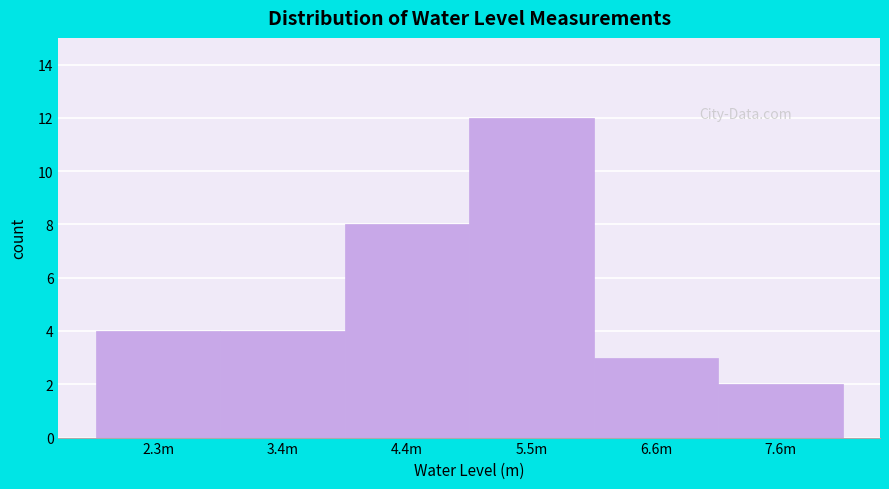

Reading left to right, what are all the values shown in this chart?

4	4	8	12	3	2